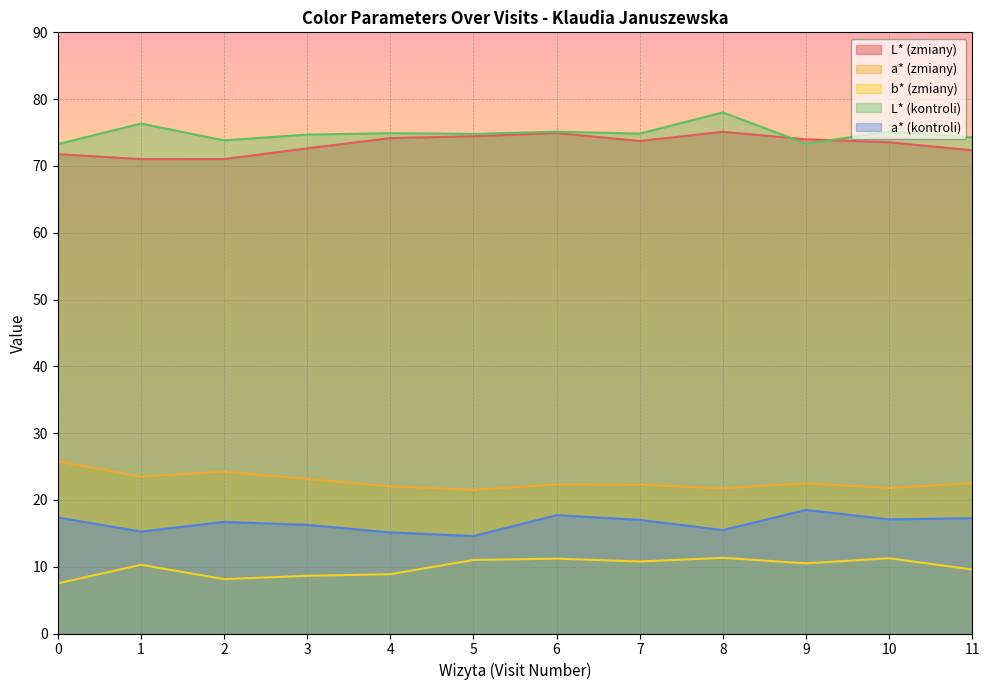

How many lines are shown in the chart?

5